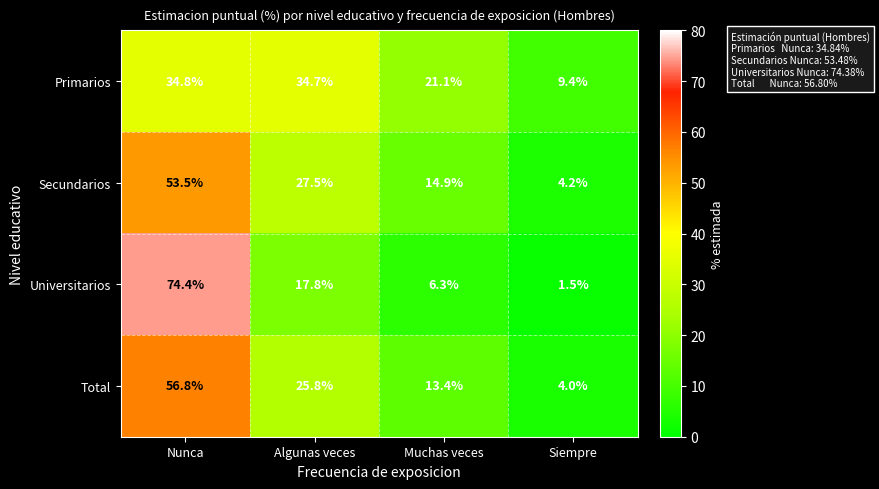

What is the sum of all Total values?

100.0